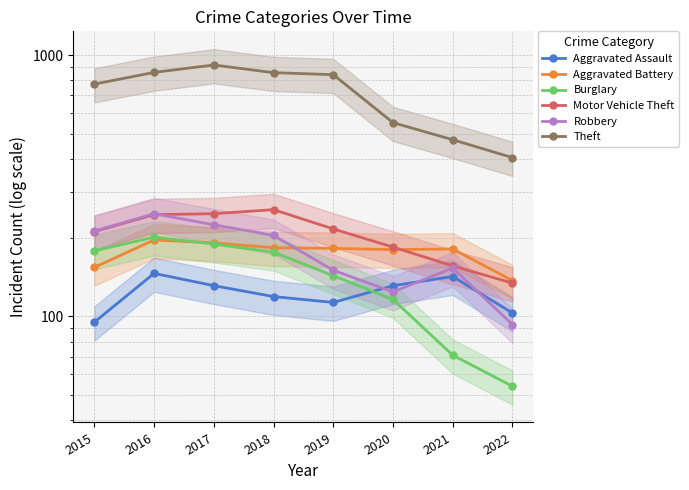

What is the approximate value of Robbery at 2017, to the nearest 50?

200